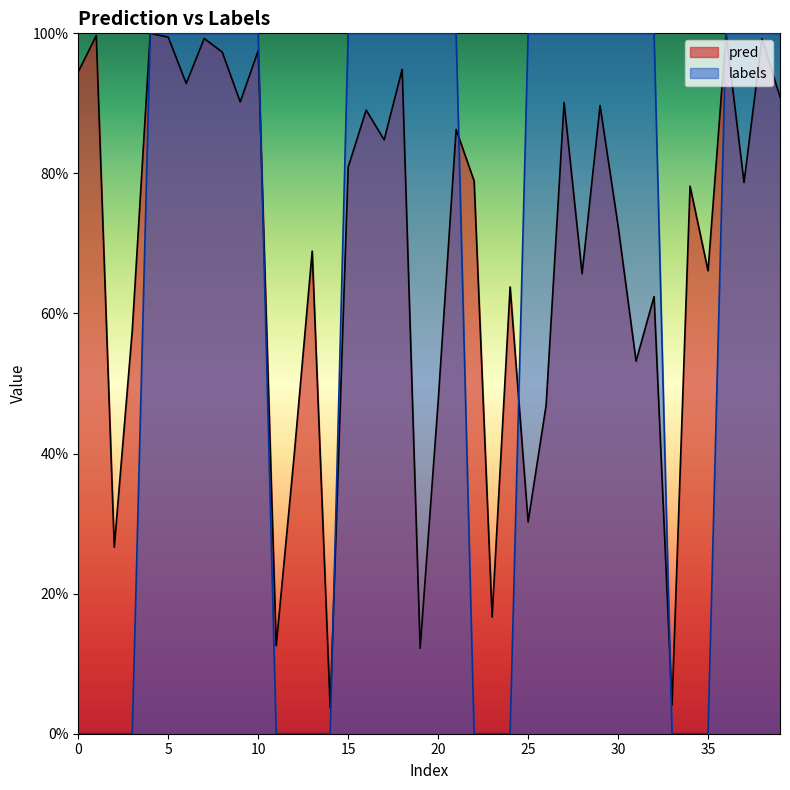

Reading right to left, what are all the values shown in this chart?

pred: 0.9	1.0	0.8	1.0	0.7	0.8	0.0	0.6	0.5	0.7	0.9	0.7	0.9	0.5	0.3	0.6	0.2	0.8	0.9	0.5	0.1	0.9	0.8	0.9	0.8	0.0	0.7	0.4	0.1	1.0	0.9	1.0	1.0	0.9	1.0	1.0	0.6	0.3	1.0	0.9
labels: 1.0	1.0	1.0	1.0	0.0	0.0	0.0	1.0	1.0	1.0	1.0	1.0	1.0	1.0	1.0	0.0	0.0	0.0	1.0	1.0	1.0	1.0	1.0	1.0	1.0	0.0	0.0	0.0	0.0	1.0	1.0	1.0	1.0	1.0	1.0	1.0	0.0	0.0	0.0	0.0